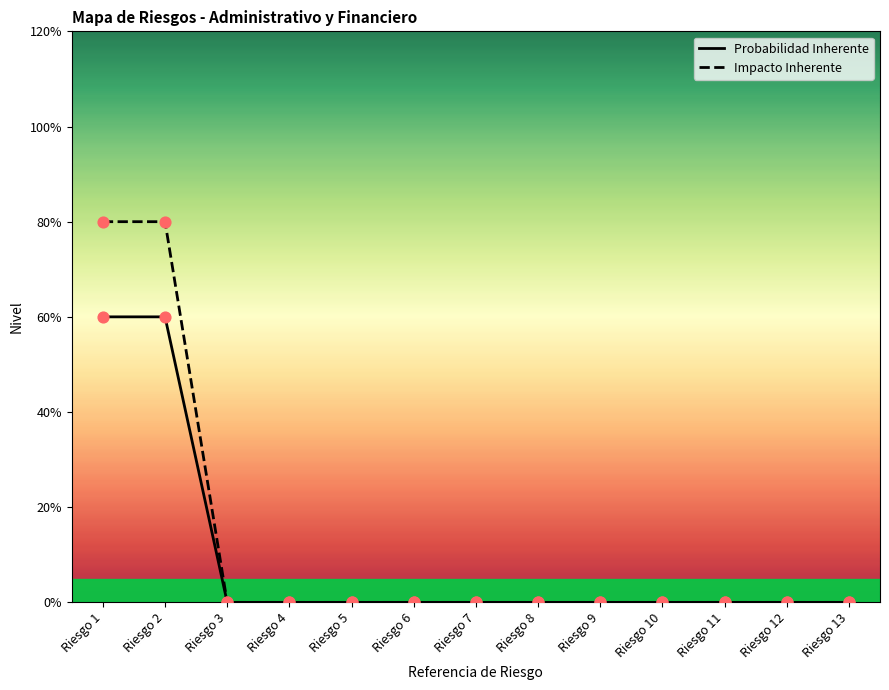

Which series has the largest Y range (max minus min)?

Impacto Inherente